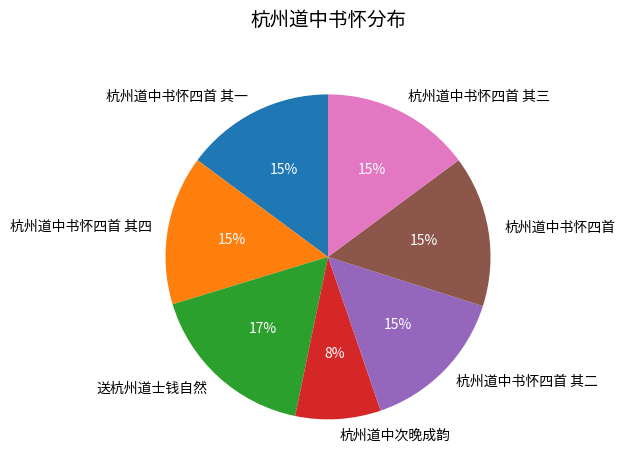

Does 杭州道中书怀四首 其四 account for over 50% of the chart?

No